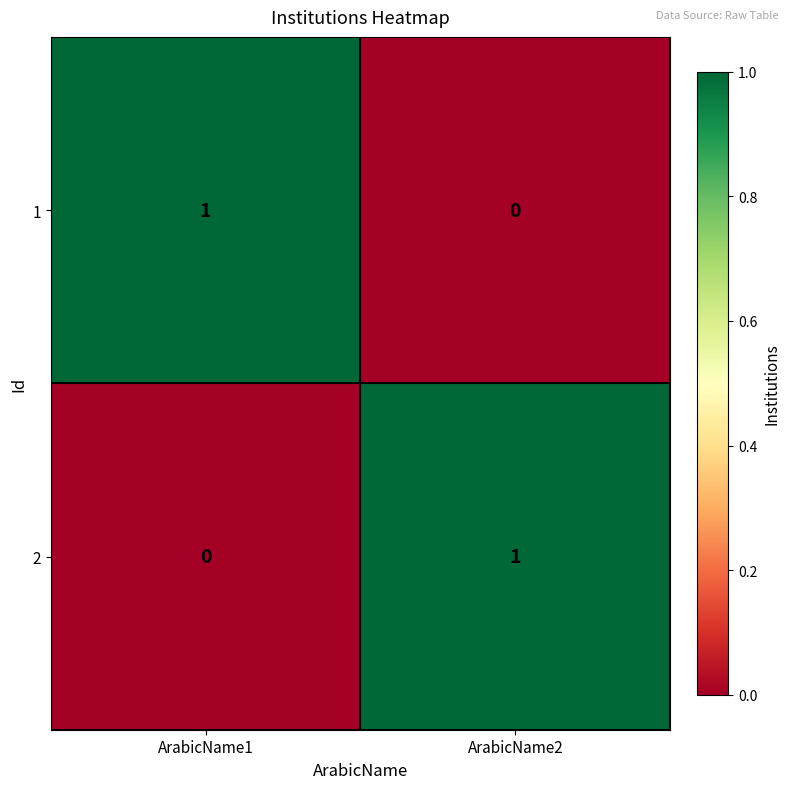

Where is 2 nearest to the value 0?

ArabicName1